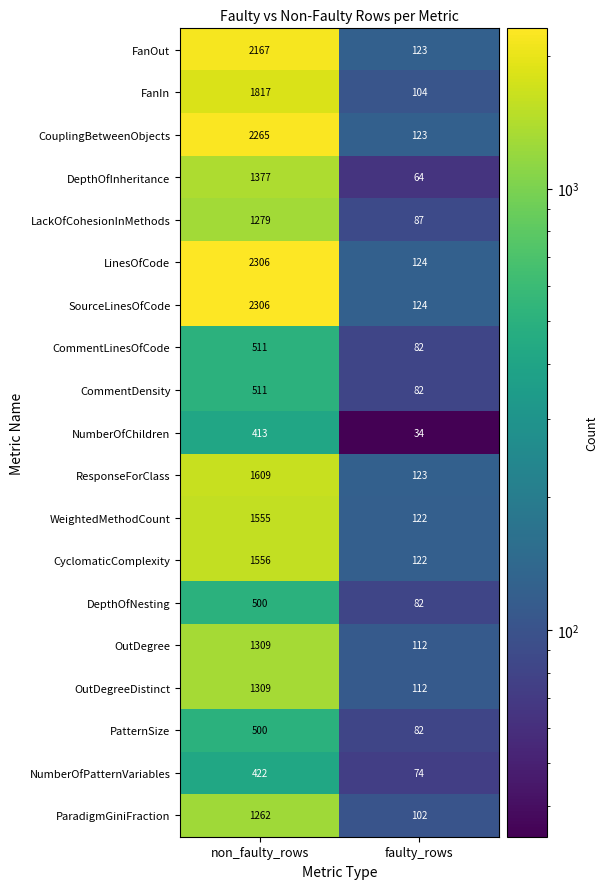

What is the total value across all series at faulty_rows?

1878